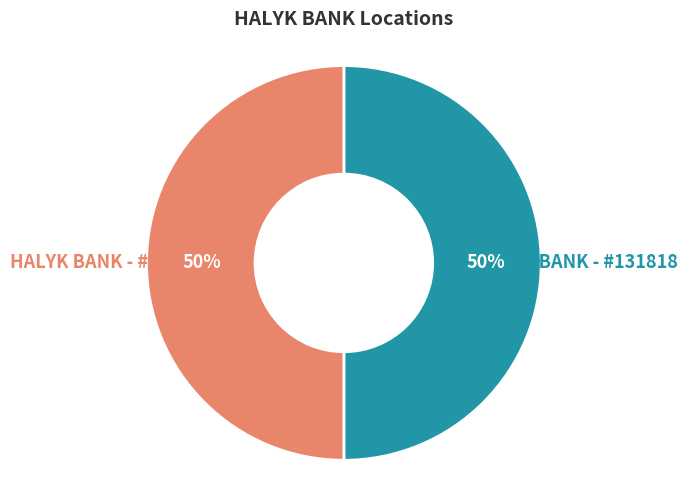

To the nearest percent, what is the average slice percentage?

50%